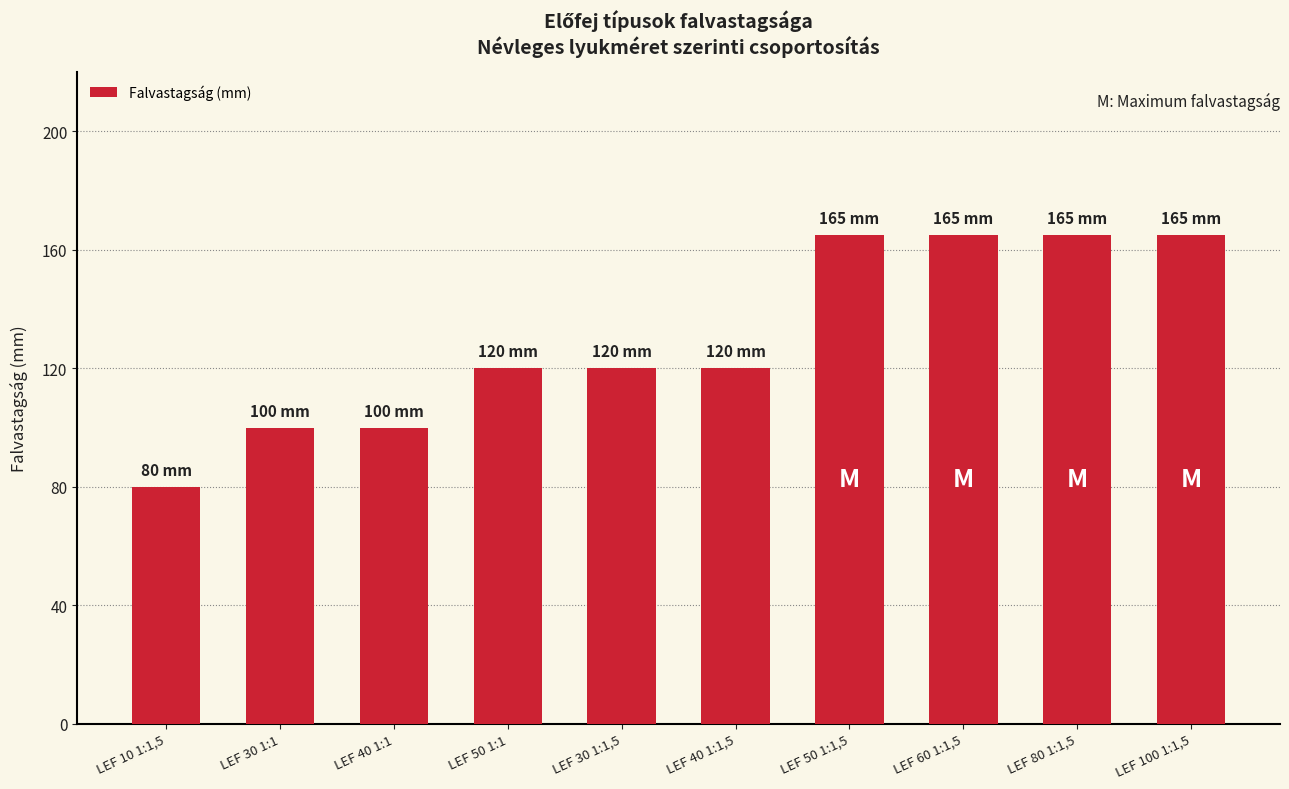

Approximately how many times larger is the value at LEF 30 1:1,5 compared to LEF 100 1:1,5?

0.7